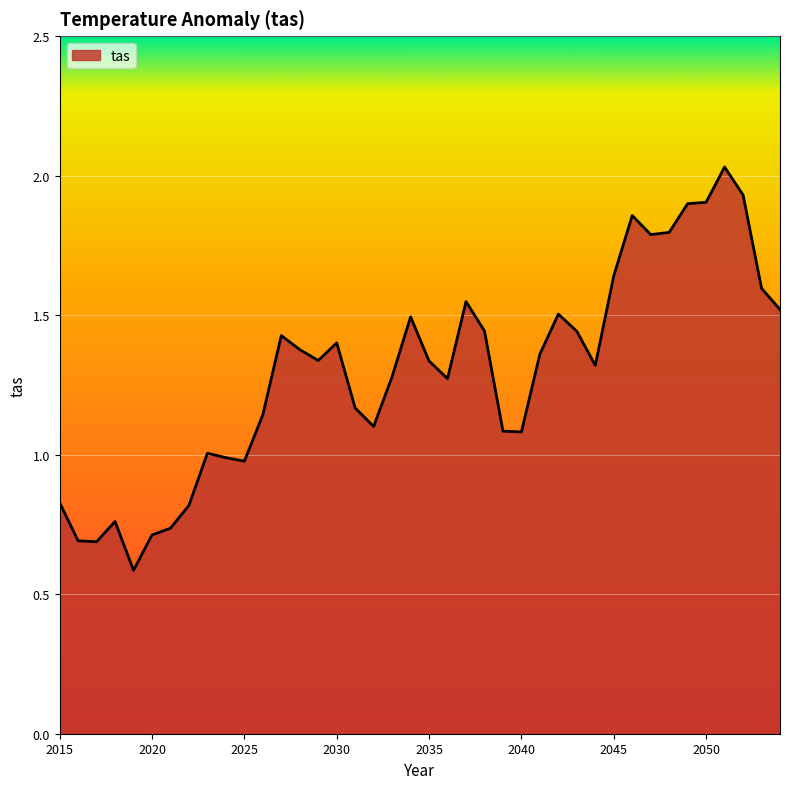

What is the minimum value shown in the chart?

0.6